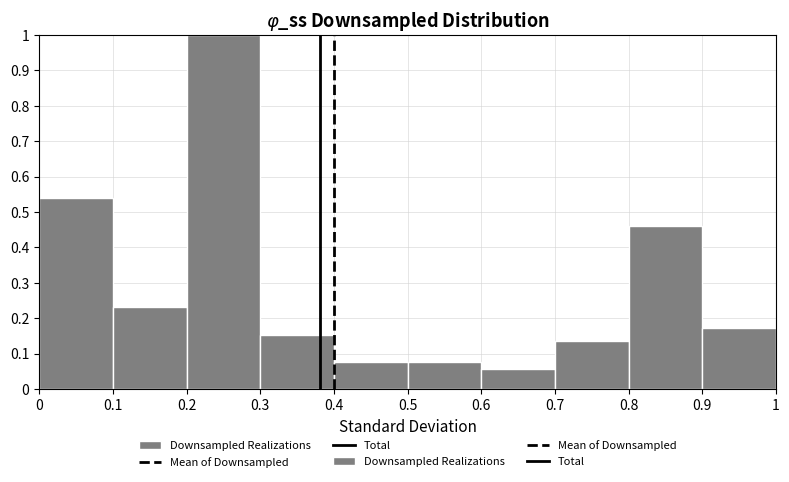

Reading left to right, transcribe this chart: for each bar, give the range it covers on the x-axis and its height. The values are not printed on the chart, so give them approximately, as read against the axis.

0 to 0.1: 0.54
0.1 to 0.2: 0.23
0.2 to 0.3: 1.00
0.3 to 0.4: 0.15
0.4 to 0.5: 0.08
0.5 to 0.6: 0.08
0.6 to 0.7: 0.06
0.7 to 0.8: 0.13
0.8 to 0.9: 0.46
0.9 to 1: 0.17